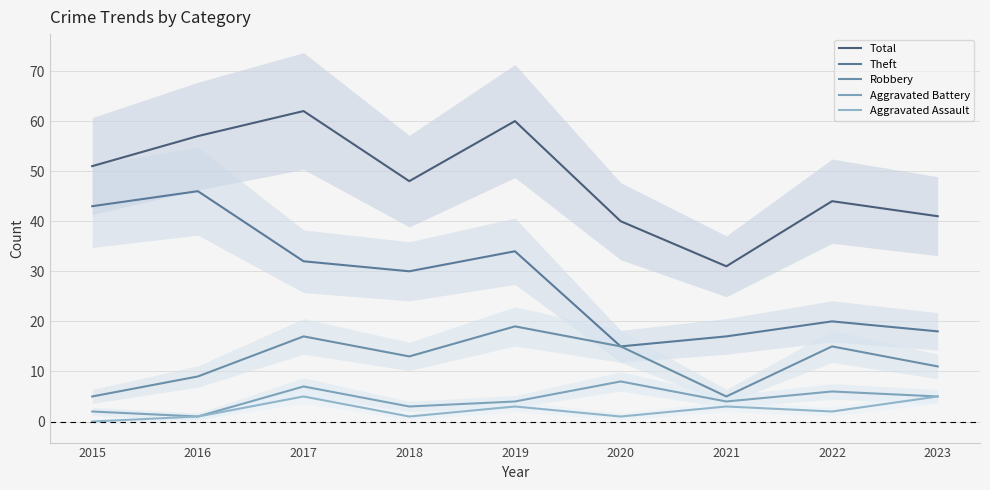

Rank the series at 2023 from highest to lowest value.

Total, Theft, Robbery, Aggravated Battery, Aggravated Assault